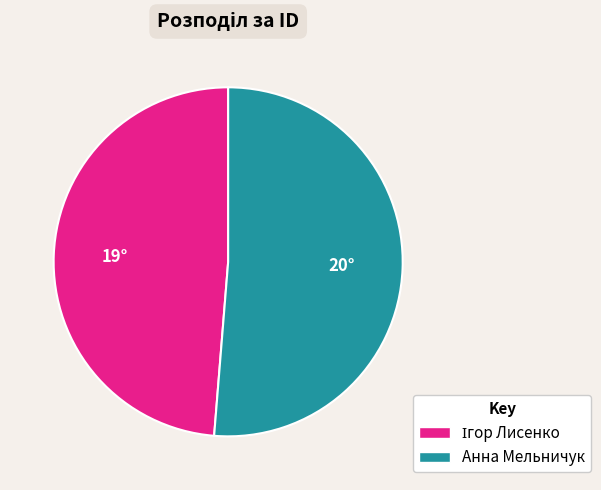

True or false: Анна Мельничук accounts for 40% of the total.

False